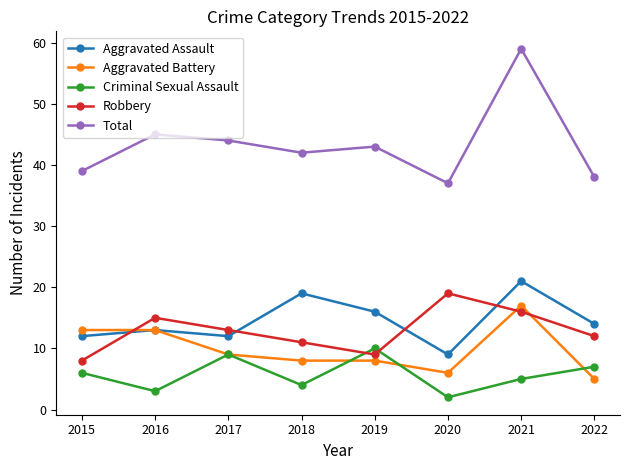

Which series changed the most between 2020 and 2021?

Total